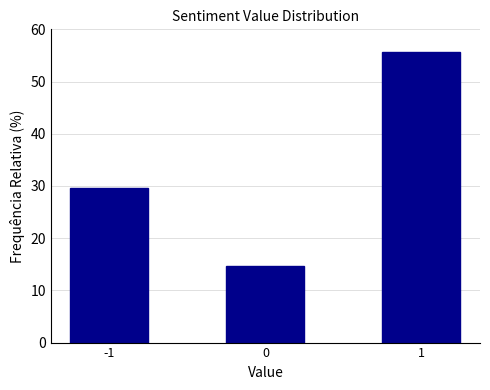

Reading left to right, transcribe all the data shown in this chart.

29.5	14.7	55.7